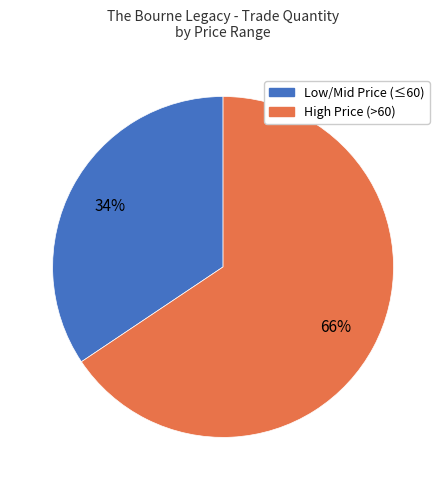

Count the number of slices in the pie.

2